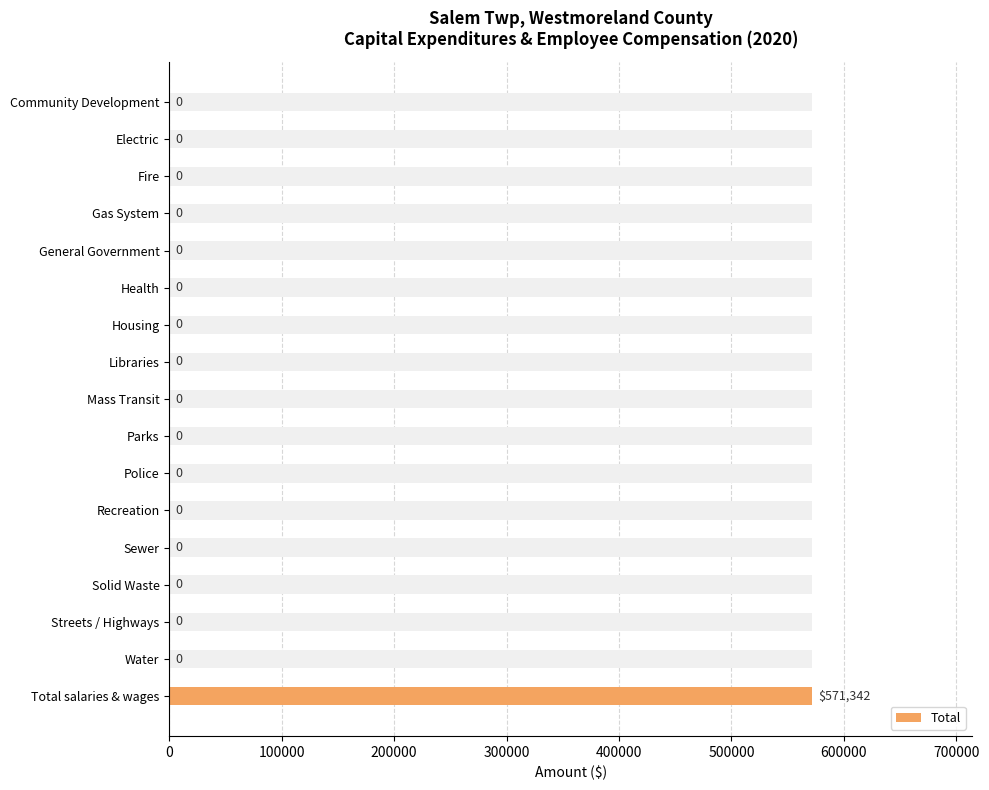

How many bars are there in total?

17